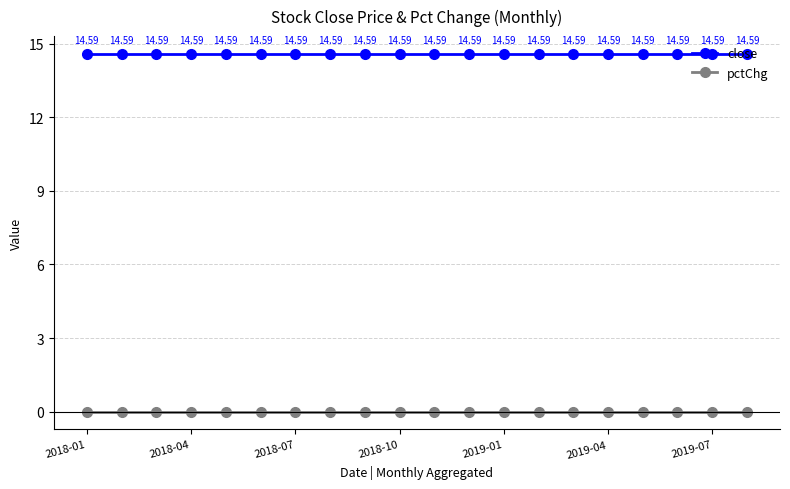

How many categories are shown in the chart?

20